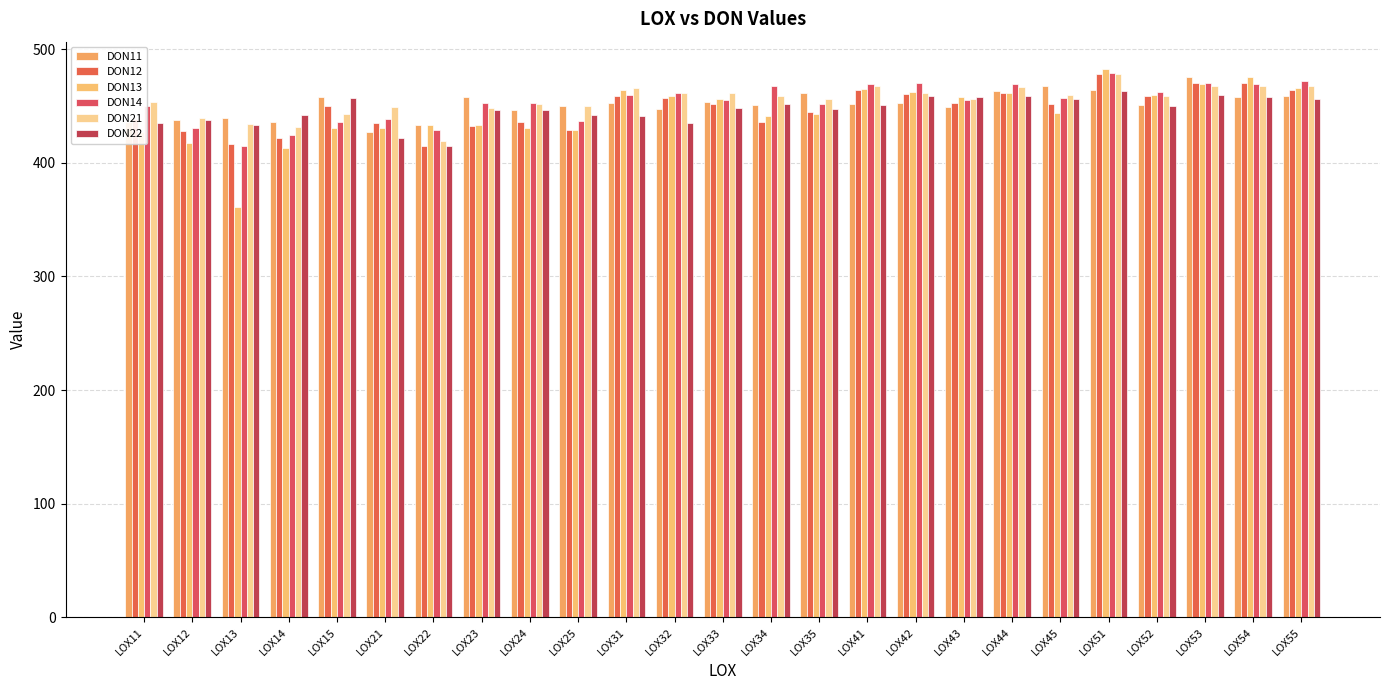

Does the chart contain any negative values?

No